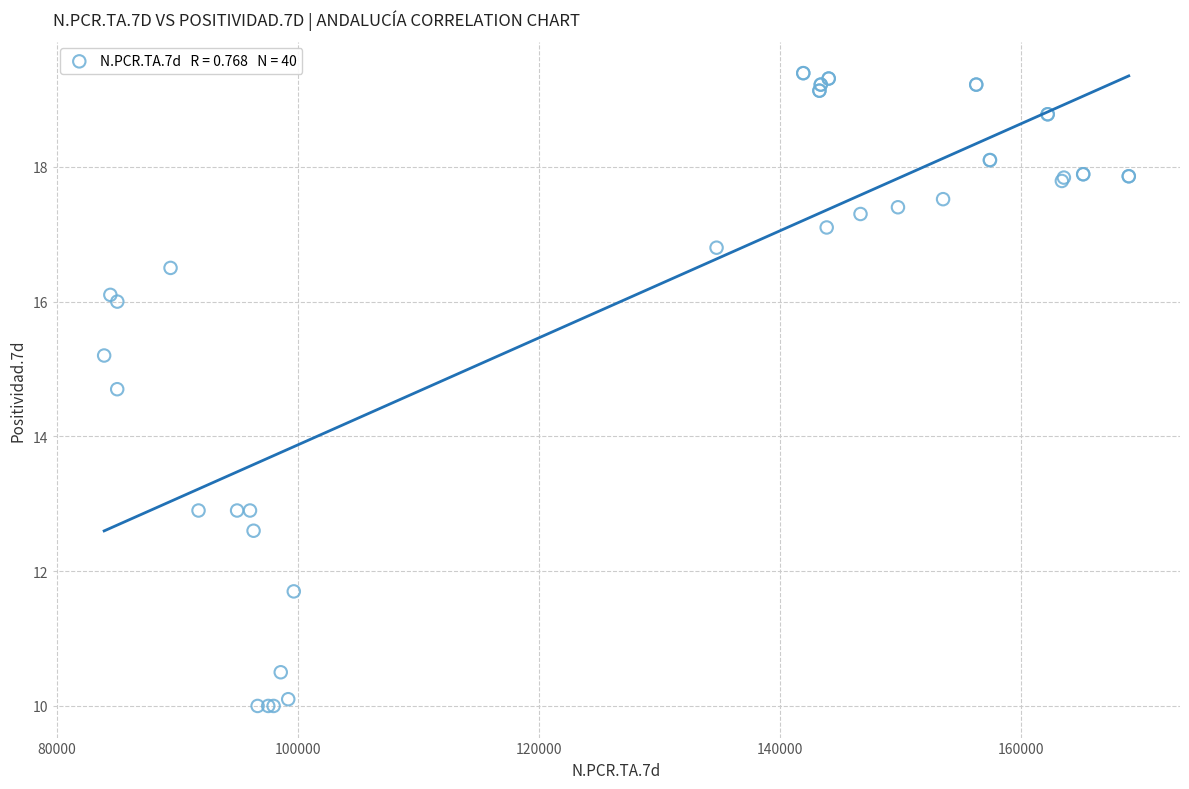

What Y value in the scatter plot is closest to 14?

14.7